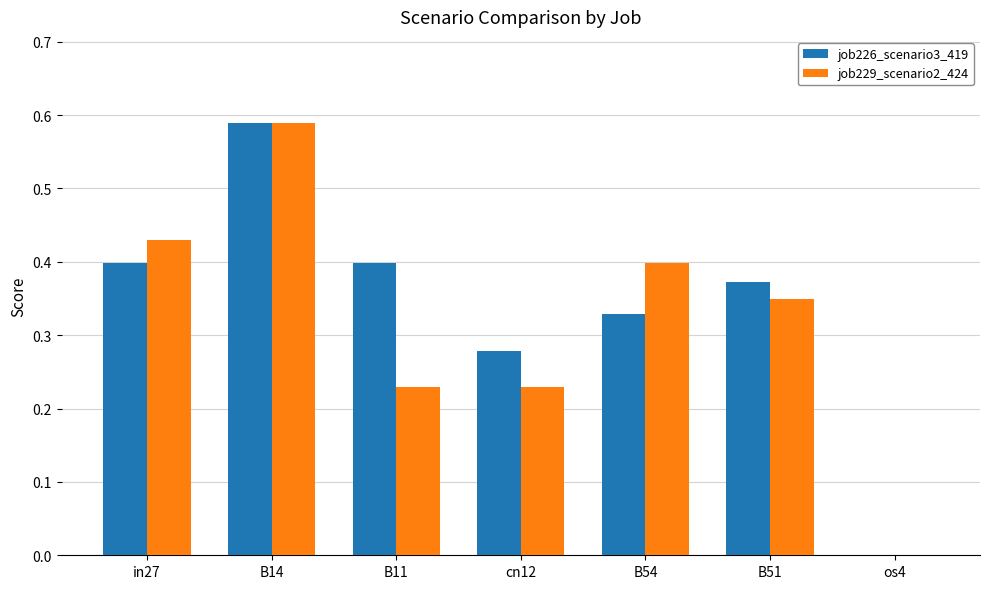

Which series changed the most between B14 and B51?

job229_scenario2_424